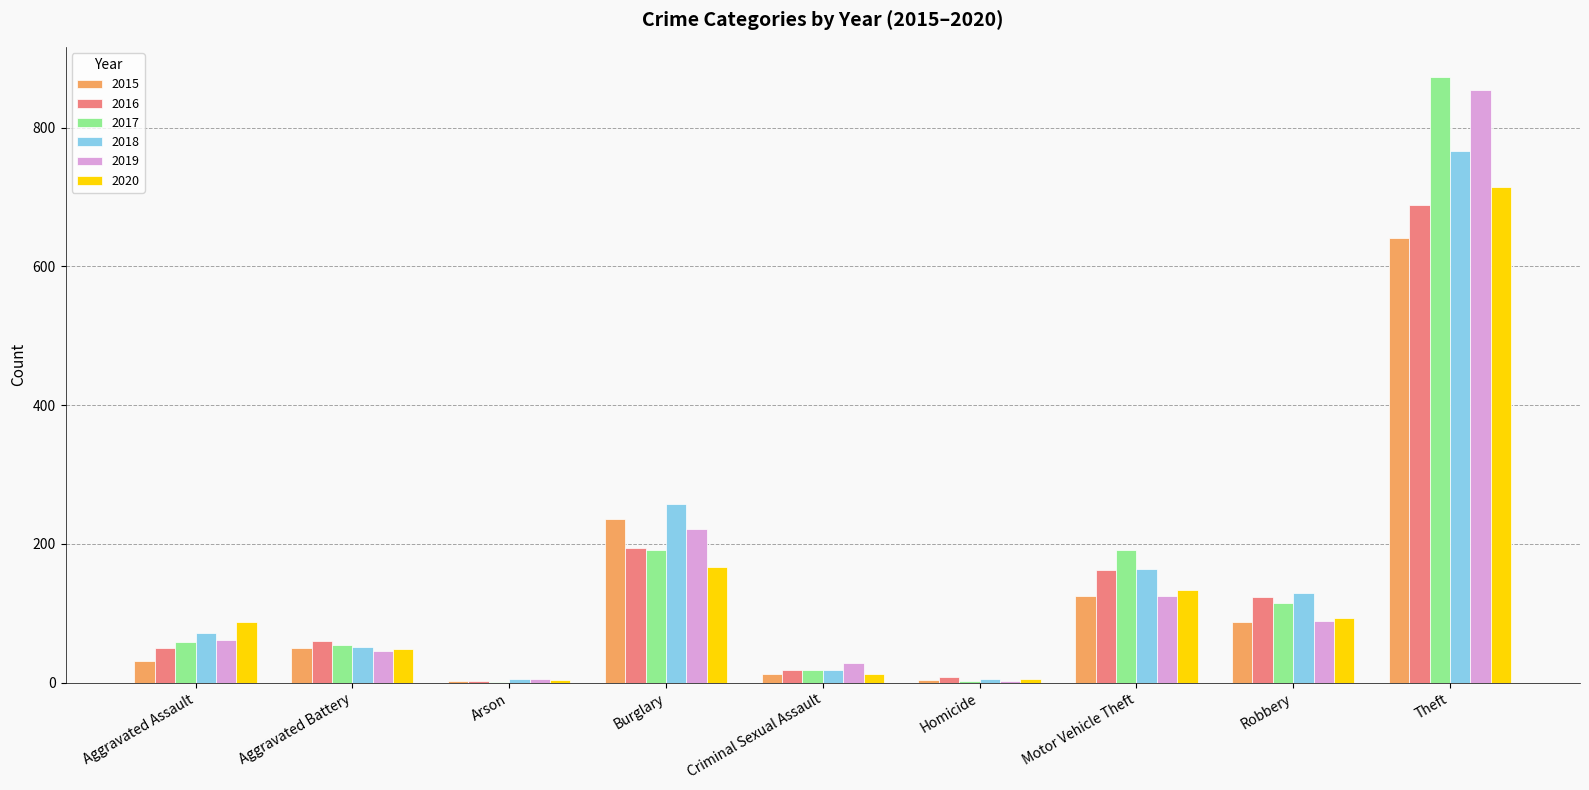

What are all the series names shown in the legend?

2015, 2016, 2017, 2018, 2019, 2020